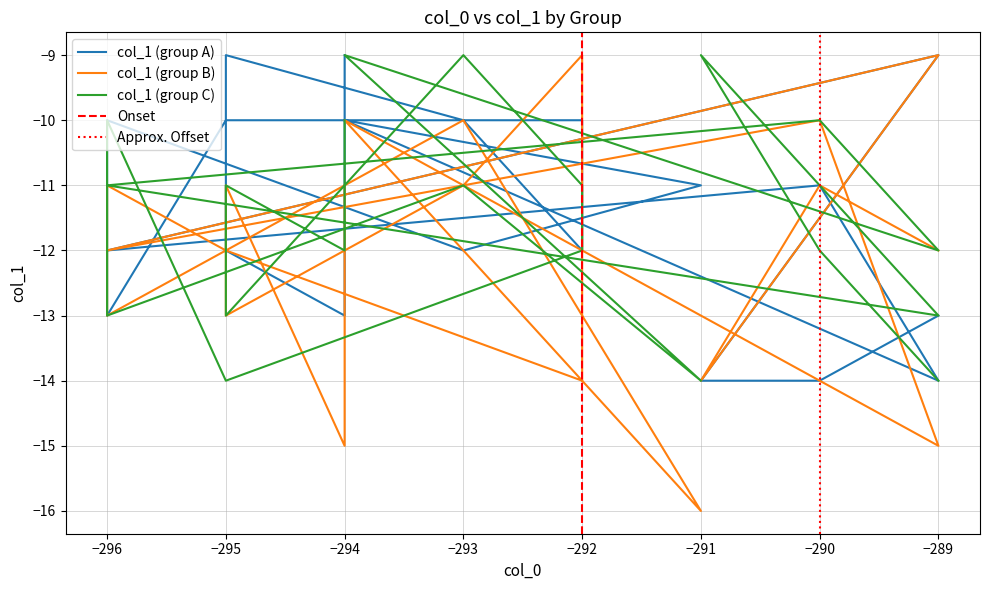

Which series changed the most between −294 and −296?

col_1 (group A)